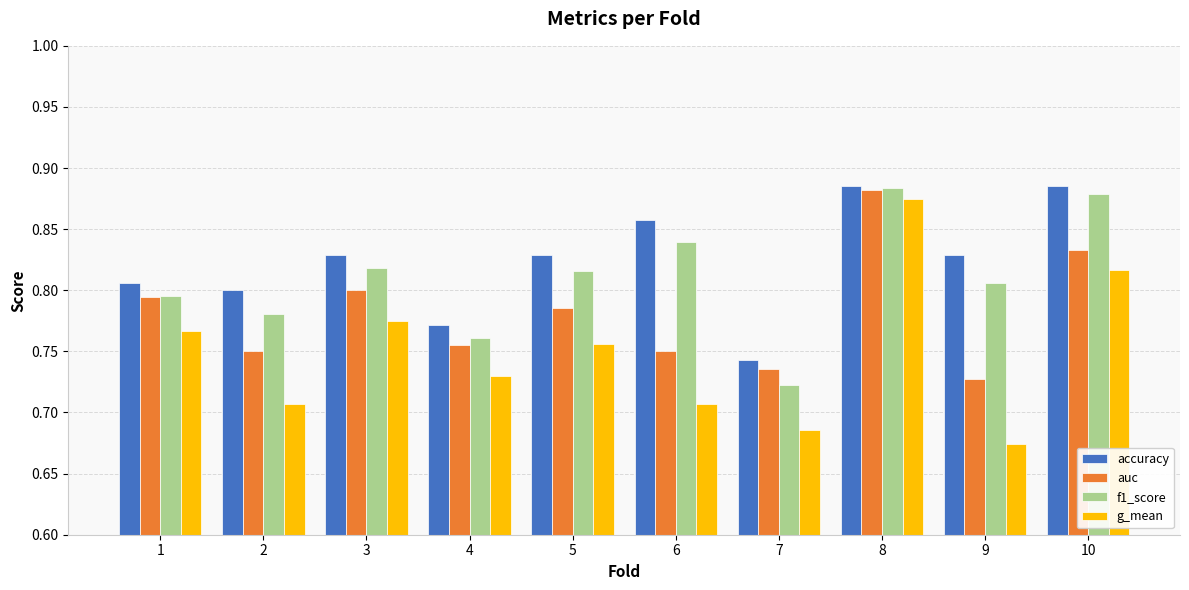

Between 1 and 7, which series saw the biggest shift?

g_mean